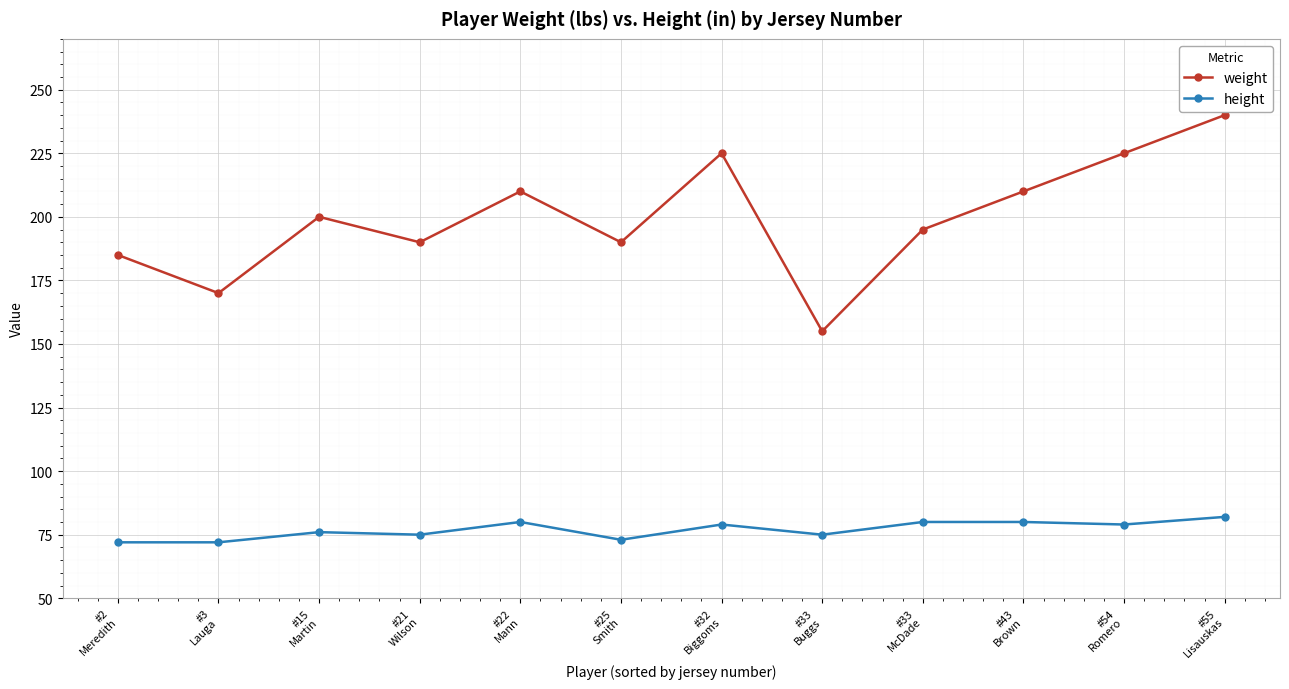

What is the label of the 9th point from the right?

#21
Wilson